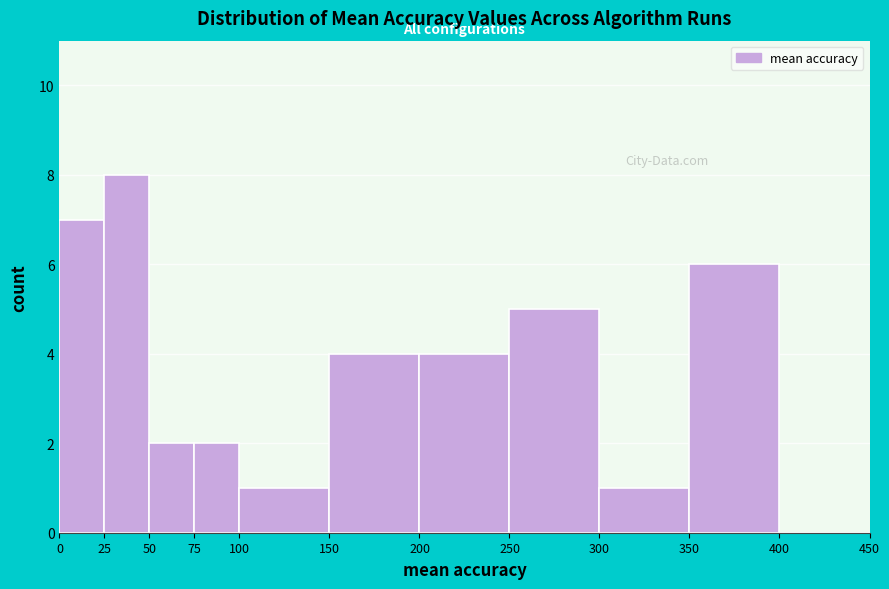

Reading left to right, list every bar in this chart as the range it spans on the x-axis followed by its height. The values are not printed on the chart, so give them approximately, as read against the axis.

0 to 25: 7
25 to 50: 8
50 to 75: 2
75 to 100: 2
100 to 150: 1
150 to 200: 4
200 to 250: 4
250 to 300: 5
300 to 350: 1
350 to 400: 6
400 to 450: 0